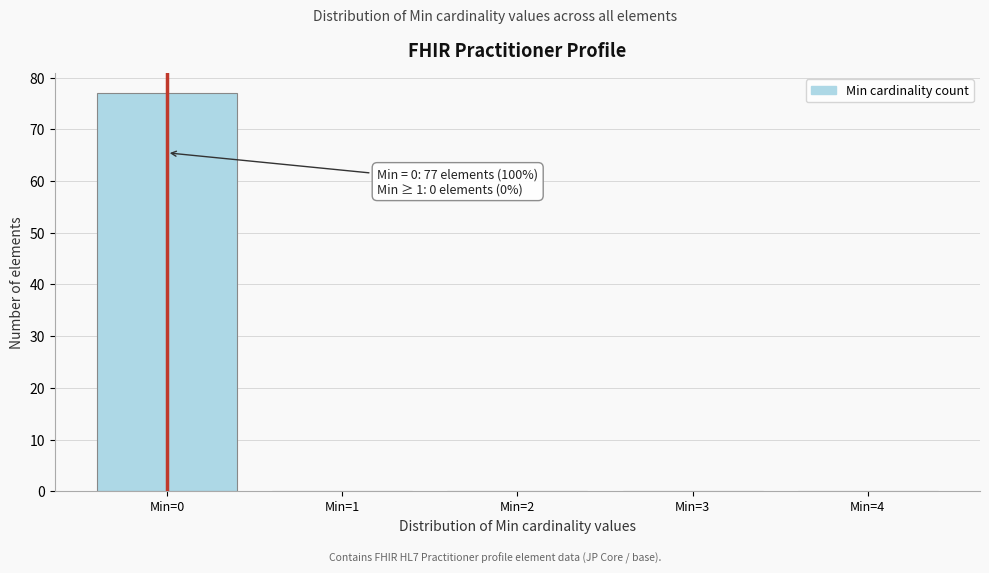

Which range on the x-axis has the tallest bar?

-0.5 to 0.5